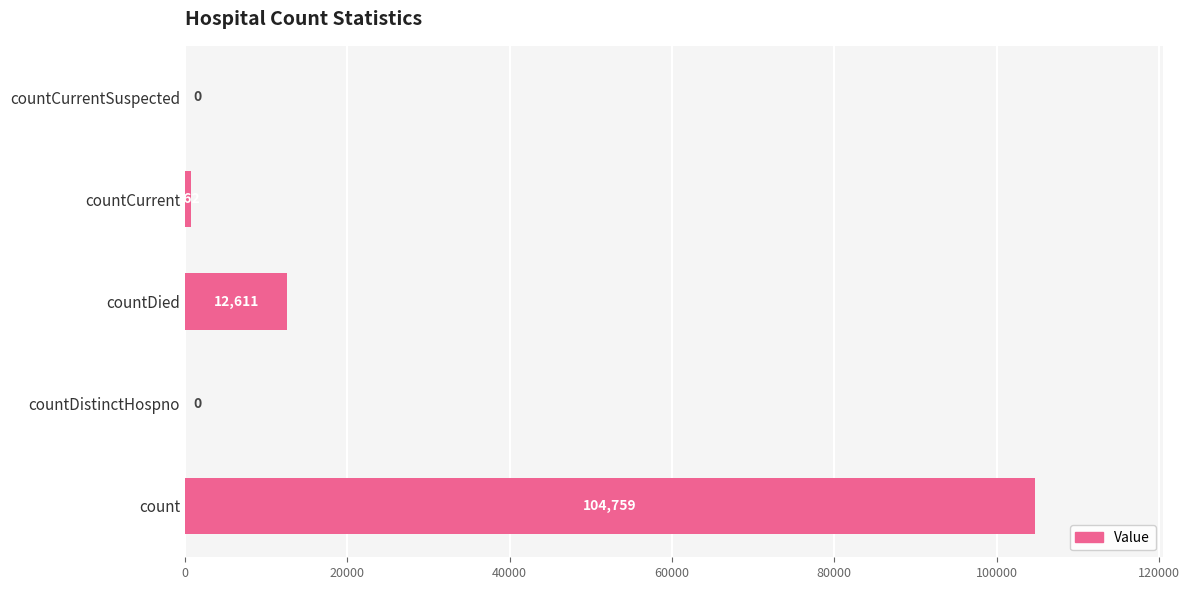

Which has a higher value, countDistinctHospno or countDied?

countDied